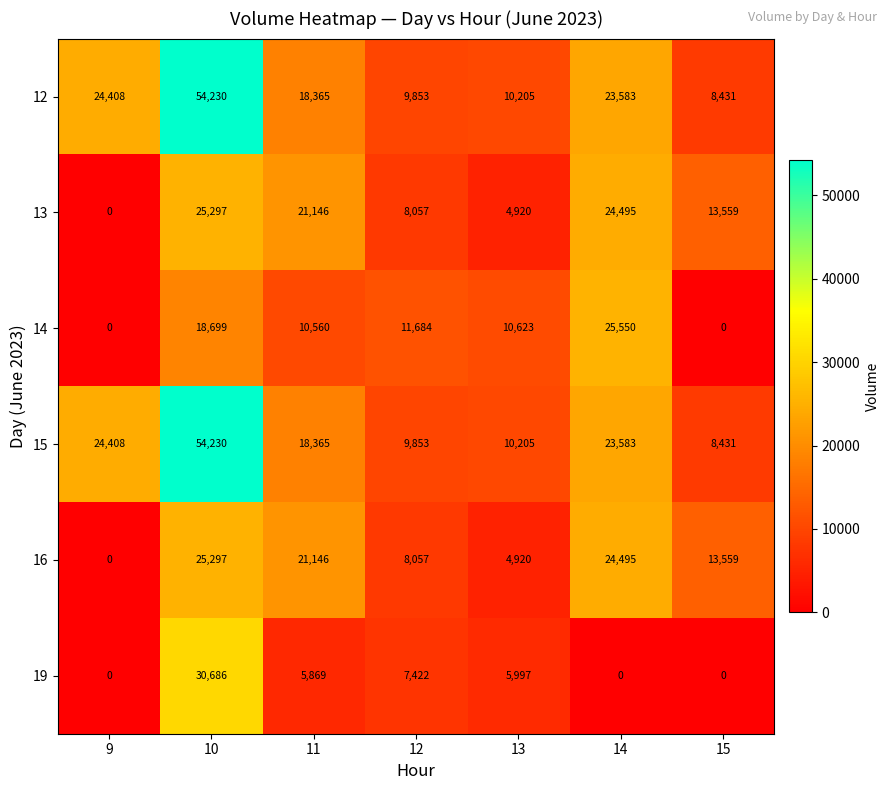

What is the difference between the highest and lowest values at 13?

5703